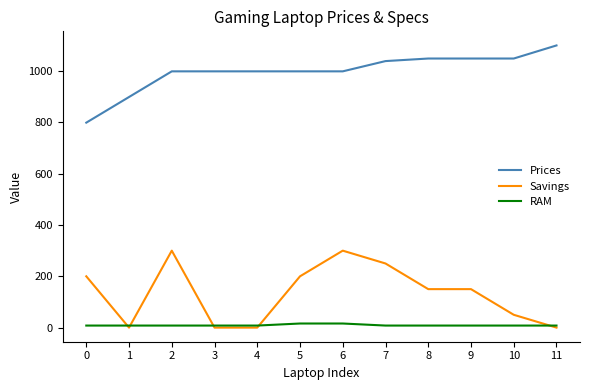

Rank the series by their maximum value, from lowest to highest.

RAM, Savings, Prices